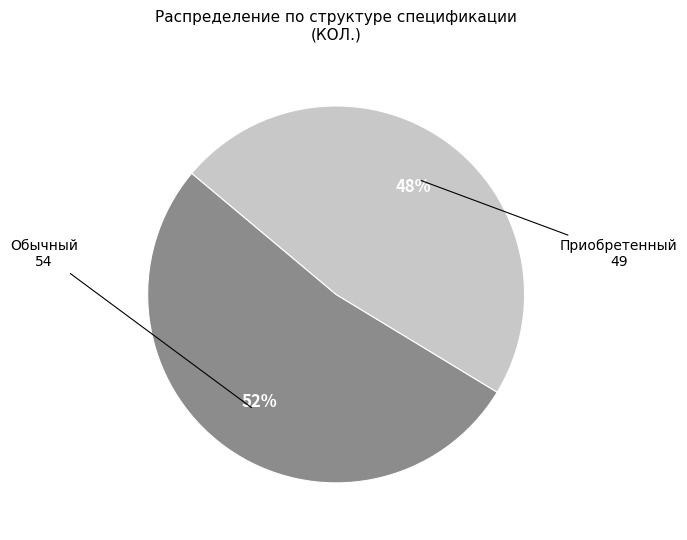

To the nearest percent, what is the average slice percentage?

50%